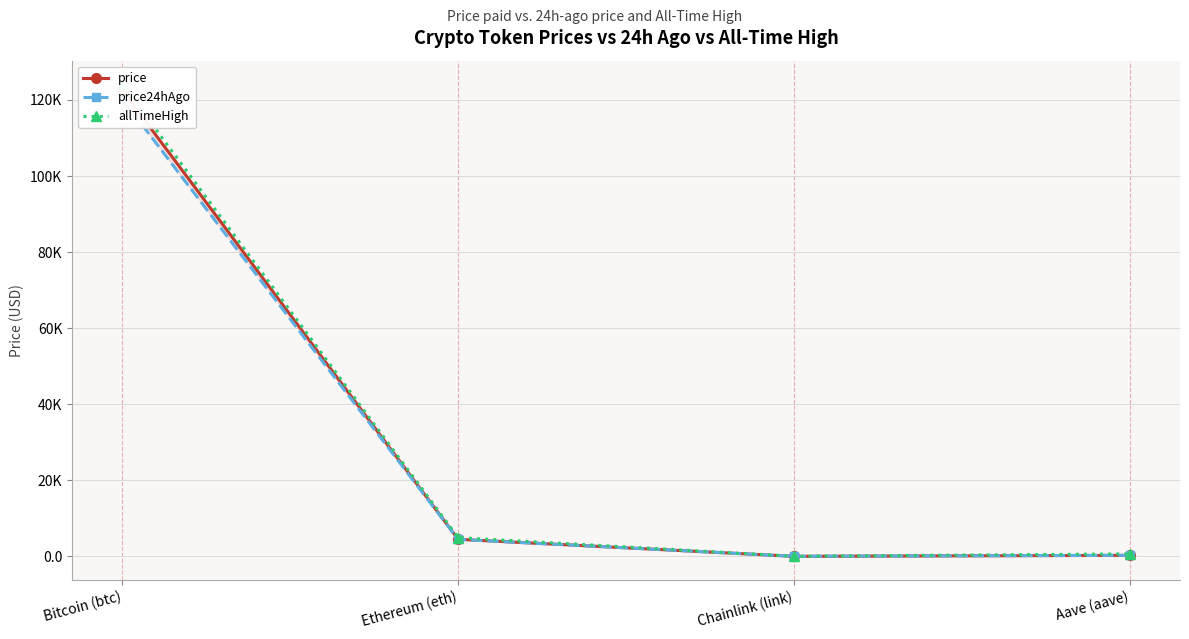

Reading left to right, extract all data points from this chart.

price: Bitcoin (btc)=122497.0	Ethereum (eth)=4504.9	Chainlink (link)=22.1	Aave (aave)=284.6
price24hAgo: Bitcoin (btc)=120255.0	Ethereum (eth)=4475.1	Chainlink (link)=22.3	Aave (aave)=288.3
allTimeHigh: Bitcoin (btc)=124128.0	Ethereum (eth)=4946.1	Chainlink (link)=52.7	Aave (aave)=661.7